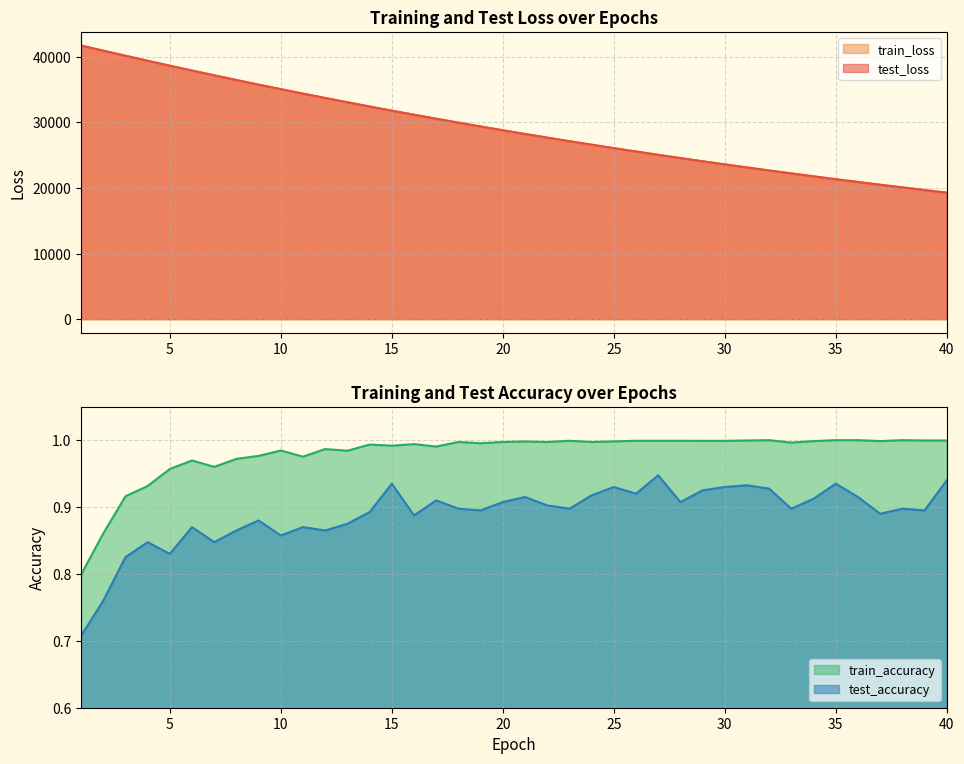

What is the total value across all series at 13?

66098.3